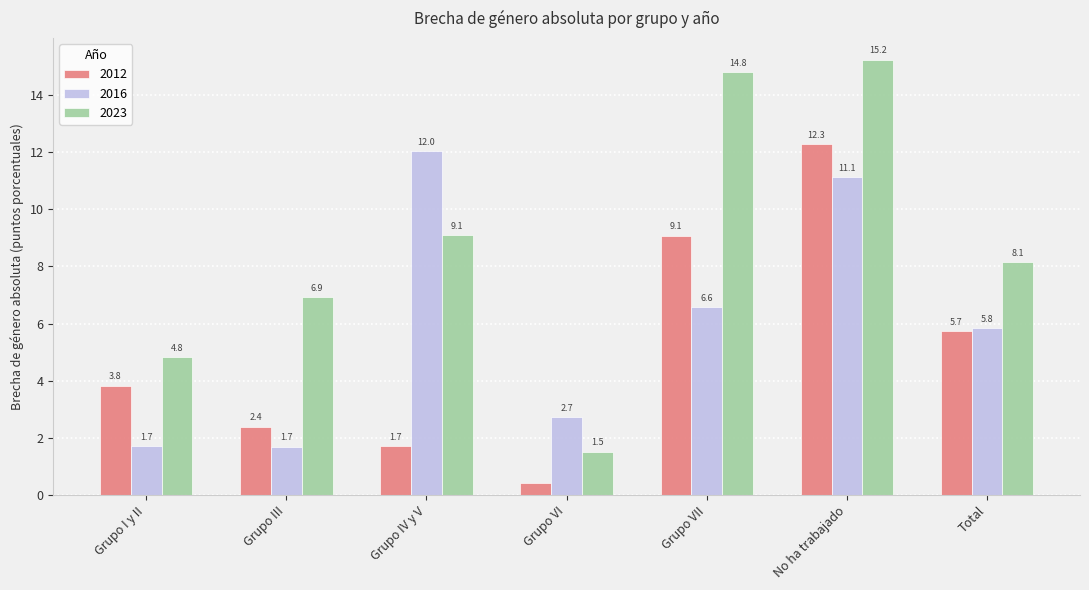

Are the bars grouped side by side (vs. stacked)?

Yes